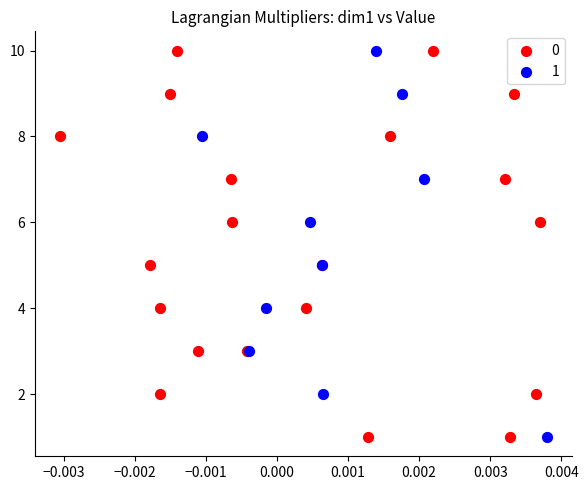

What are all the series names shown in the legend?

0, 1